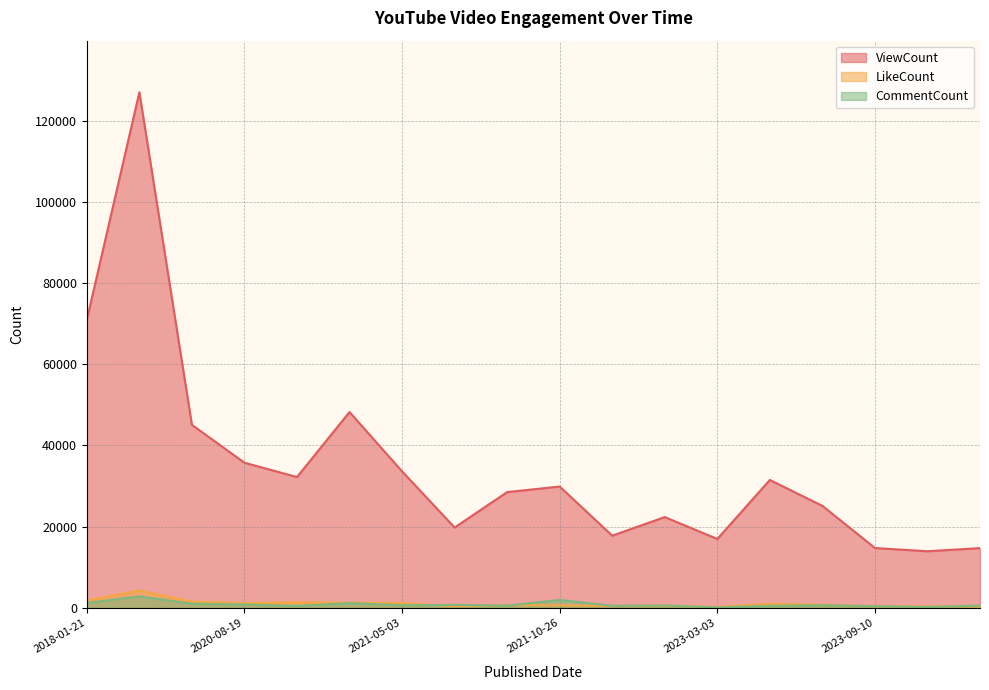

What is the lowest value of the CommentCount series?

113